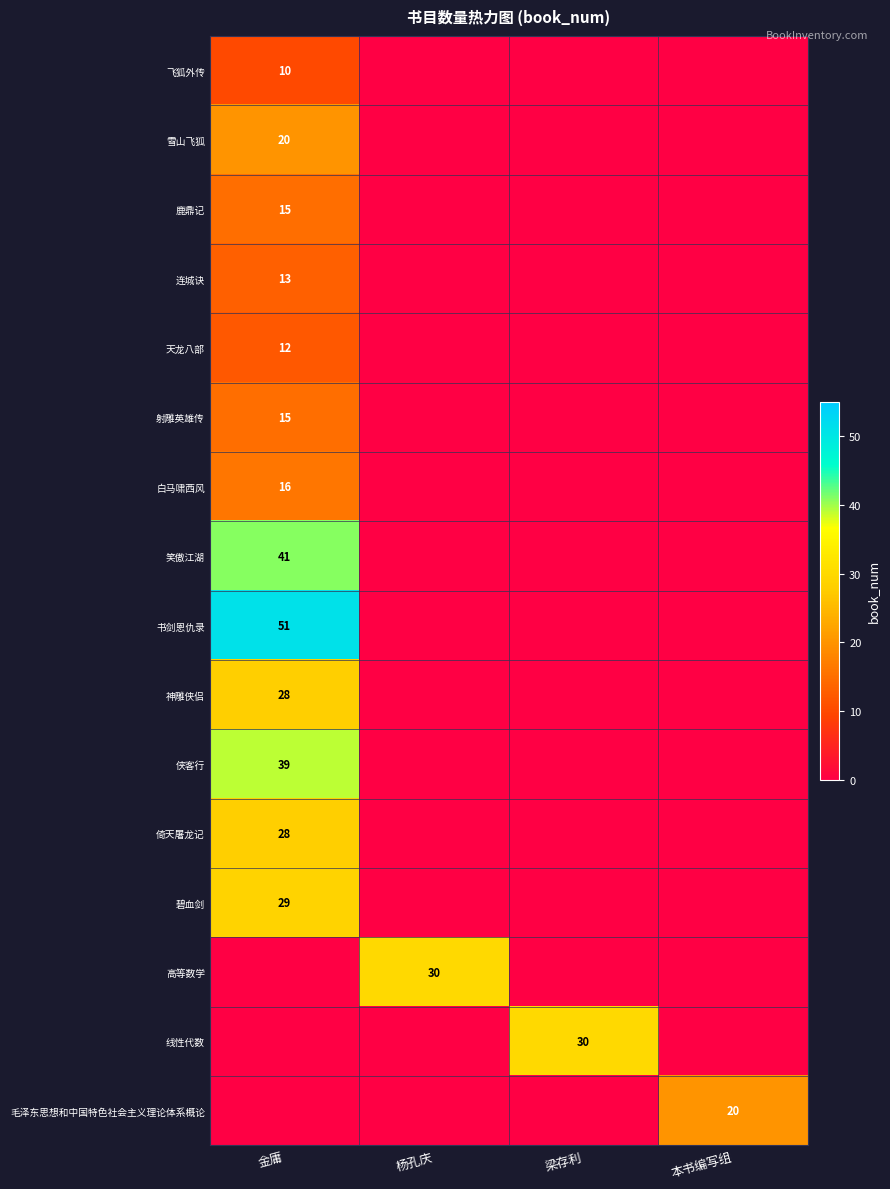

What is the difference between the 神雕侠侣 values at 金庸 and 梁存利?

28